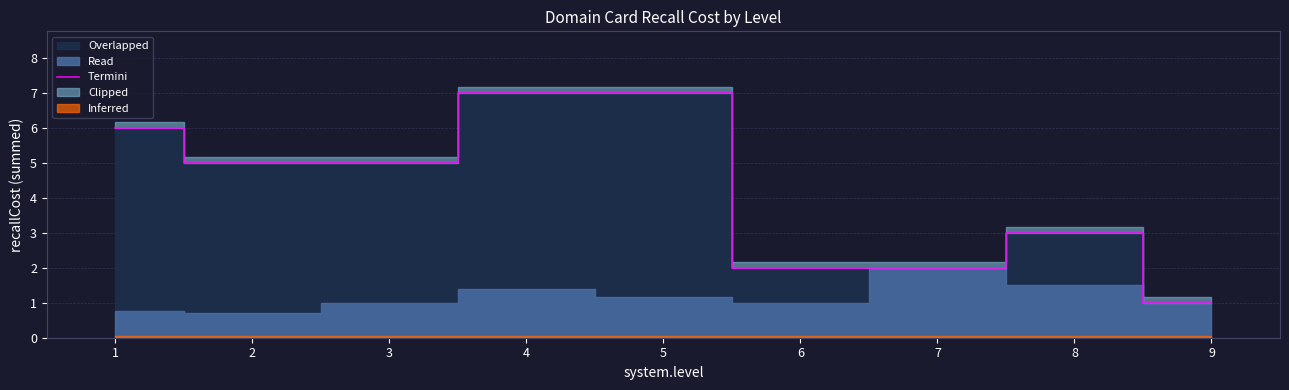

List the labels in order of value, largest first.

4, 5, 1, 2, 3, 8, 6, 7, 9